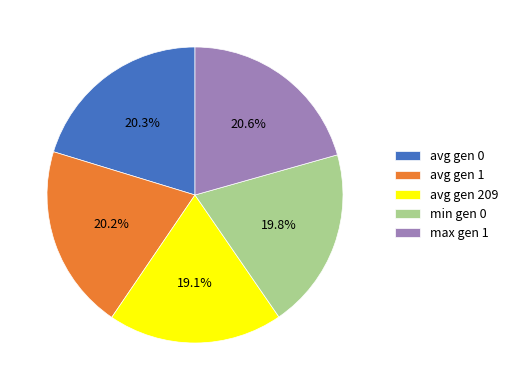

Do avg gen 209 and min gen 0 together represent more than half of the pie?

No